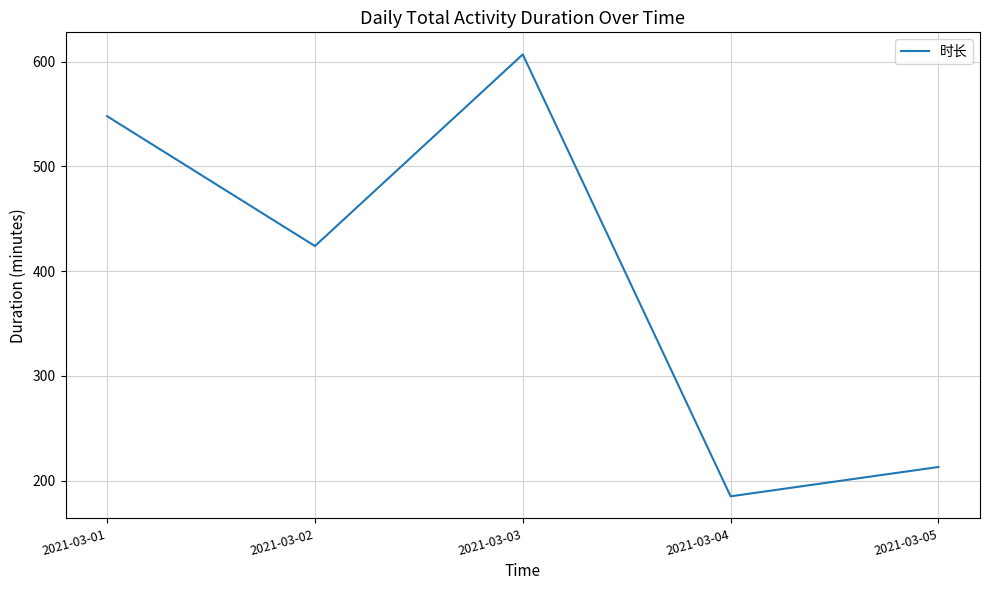

What is the ratio of the value at 2021-03-02 to the value at 2021-03-03?

0.7